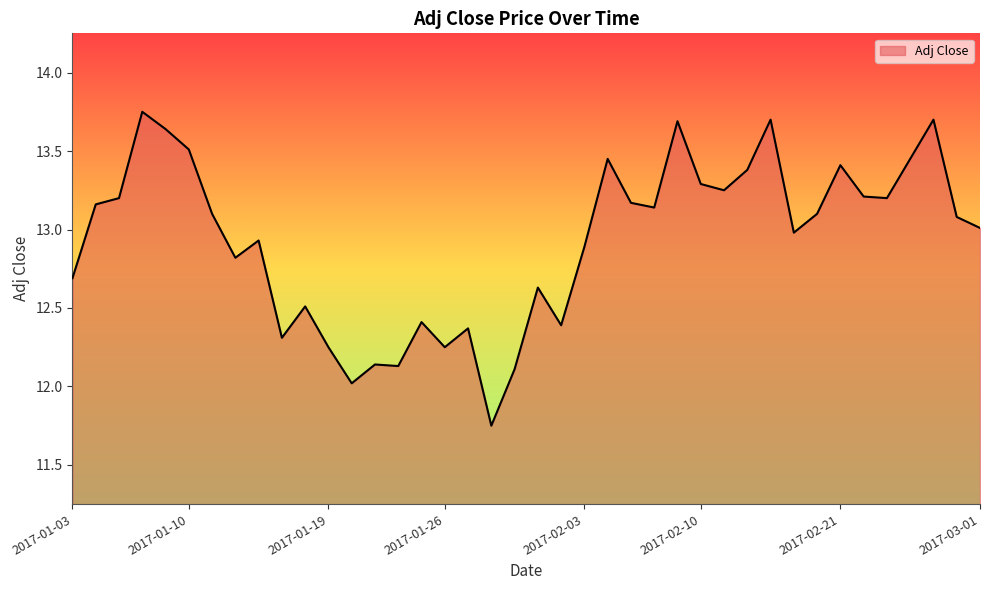

How many lines are shown in the chart?

1